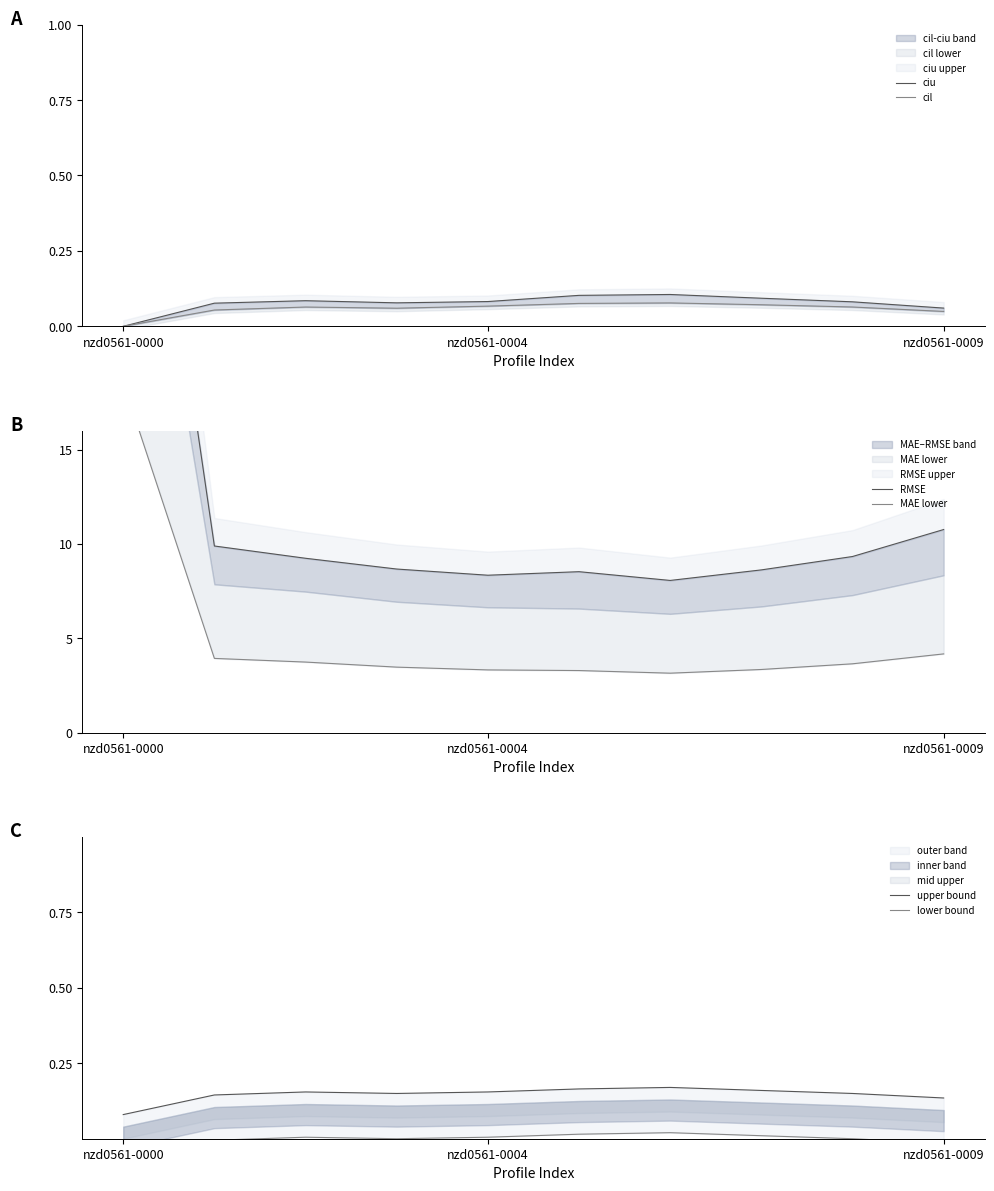

Which series has the largest range (max minus min)?

RMSE